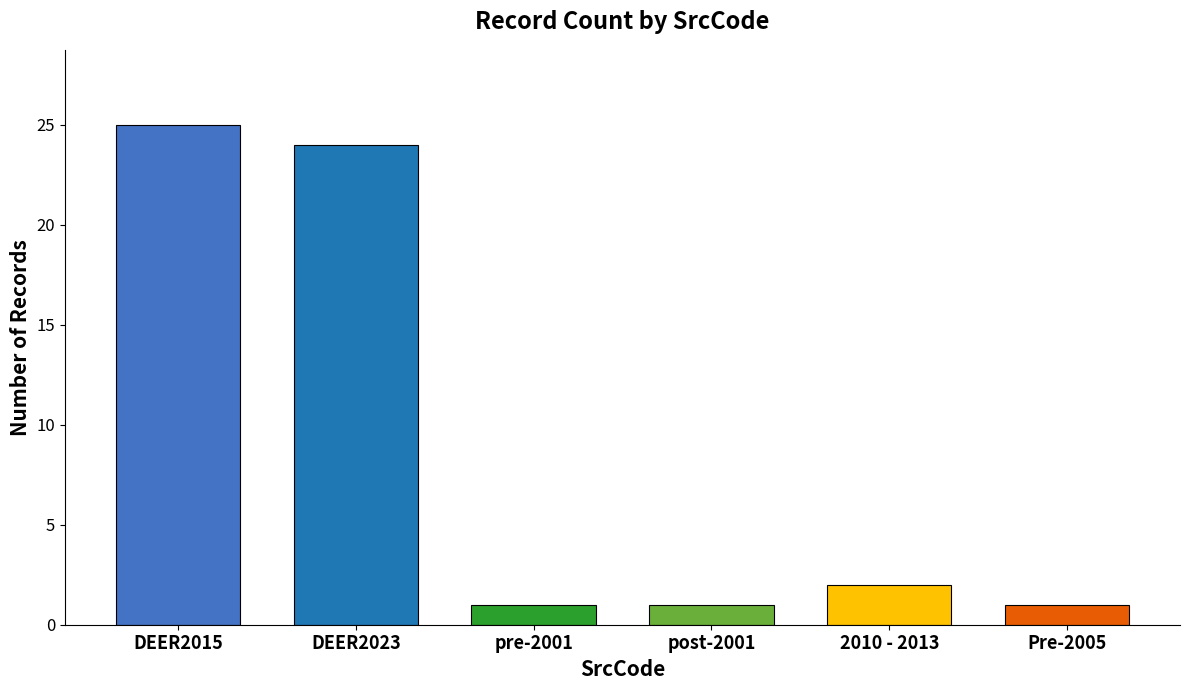

Is it true that the value at DEER2023 is 24?

True